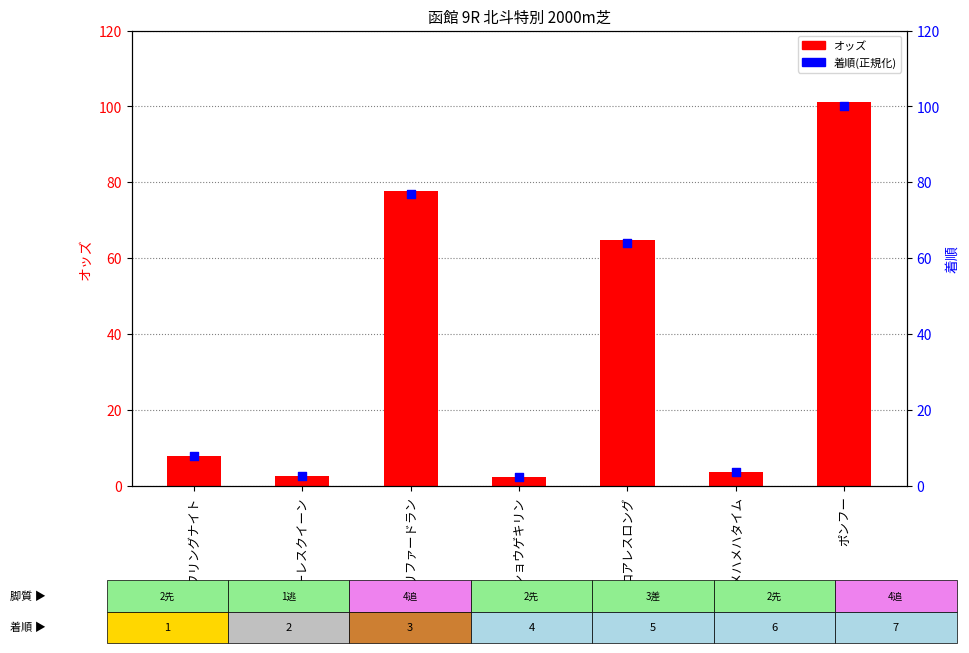

What is the total value across all series at メイショウゲキリン?

4.6